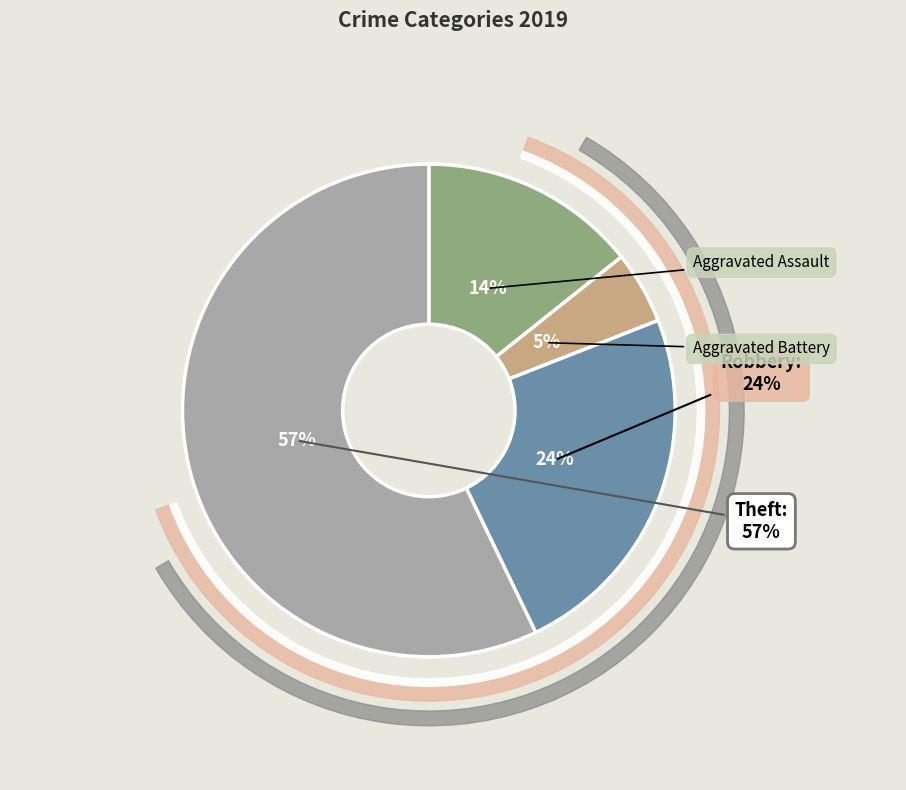

Does Aggravated Battery represent more than half of the total?

No